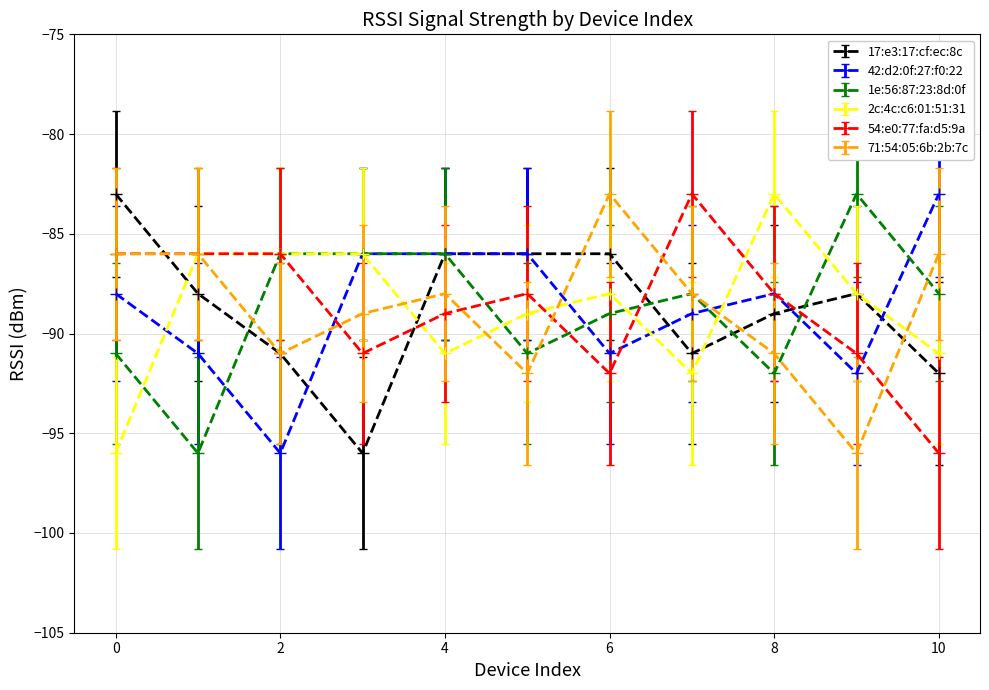

At how many categories does at least one series exceed -90?

11